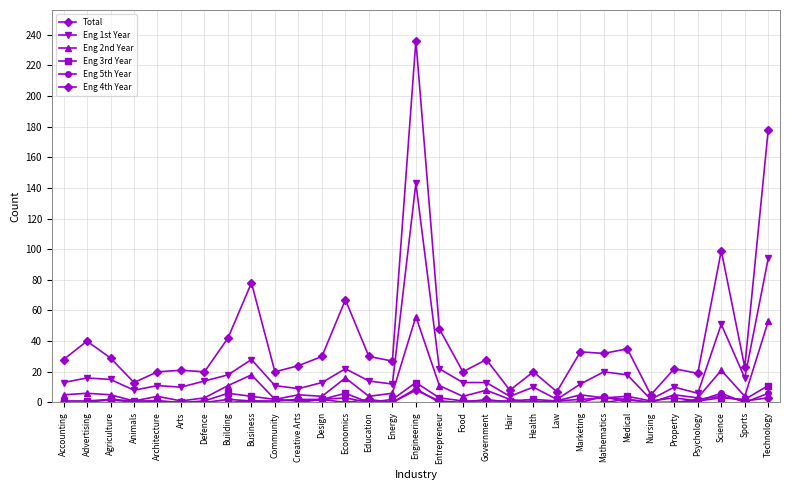

Rank the series at Advertising from lowest to highest value.

Eng 5th Year, Eng 4th Year, Eng 3rd Year, Eng 2nd Year, Eng 1st Year, Total